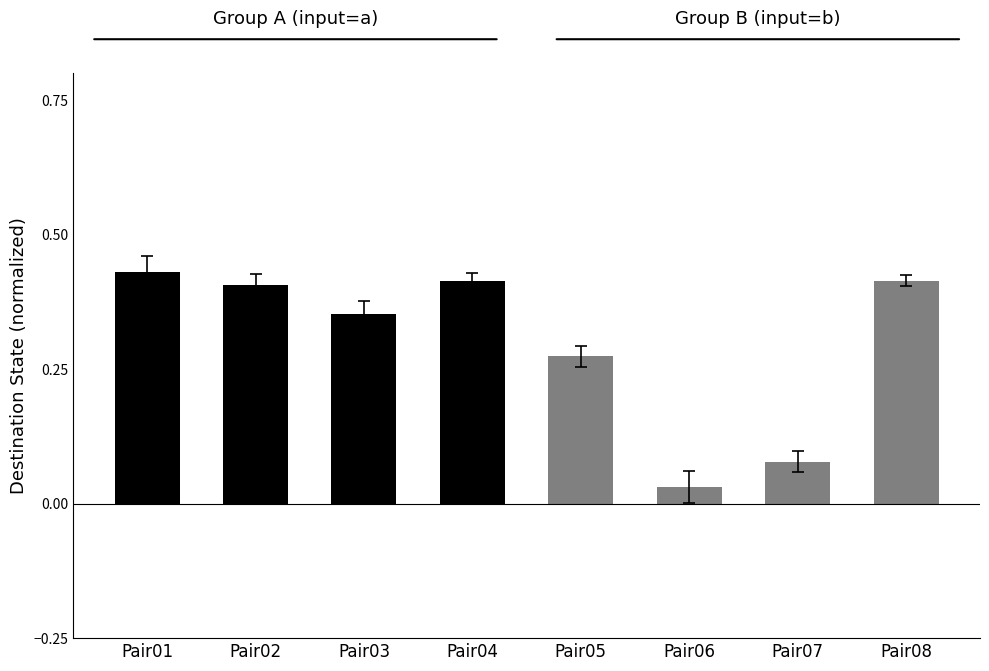

Reading left to right, list all the values displayed in this chart.

Group A (input=a): 0.4	0.4	0.4	0.4
Group B (input=b): 0.3	0.0	0.1	0.4